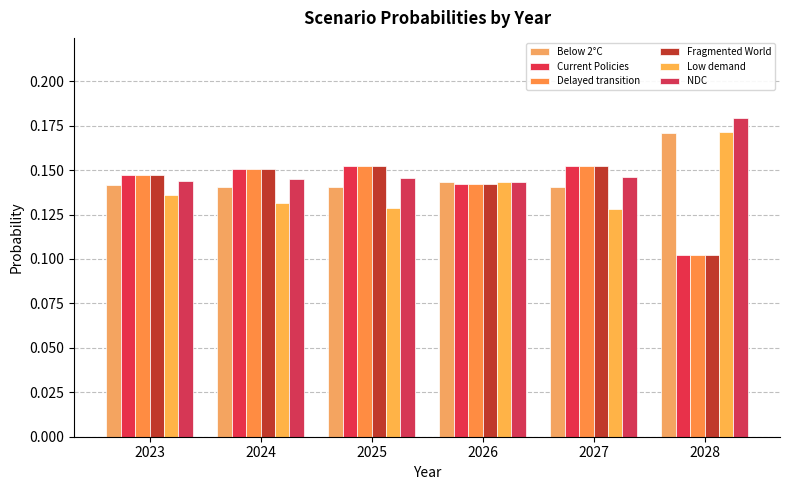

Count the number of categories in the chart.

6